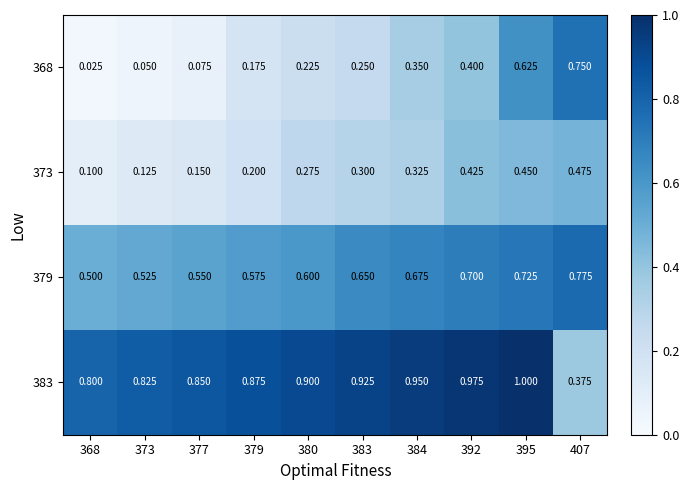

How many distinct data groups are displayed?

4